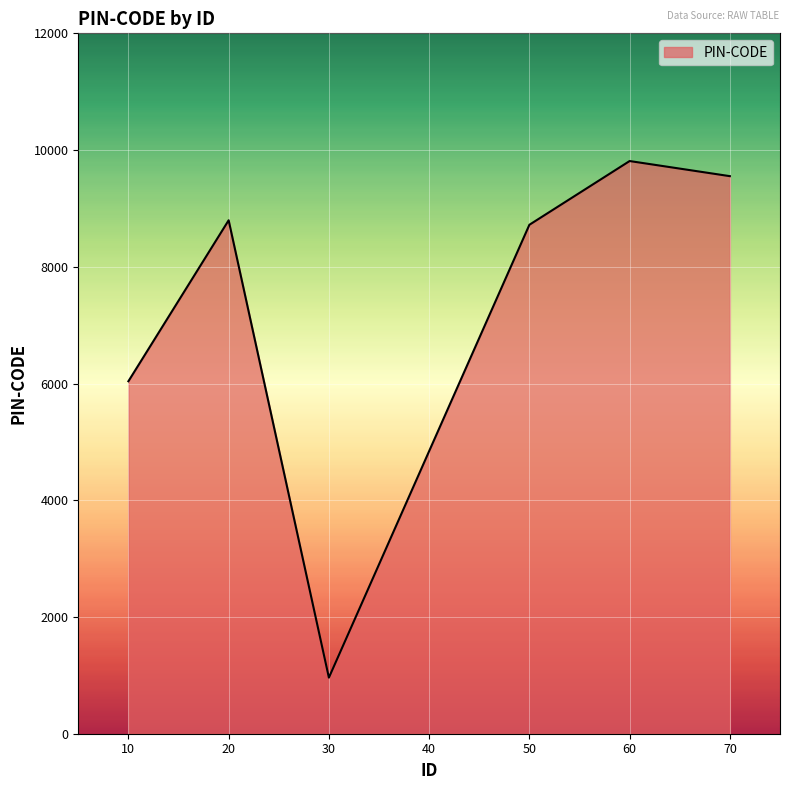

What is the sum of the values at 70 and 20?

18350